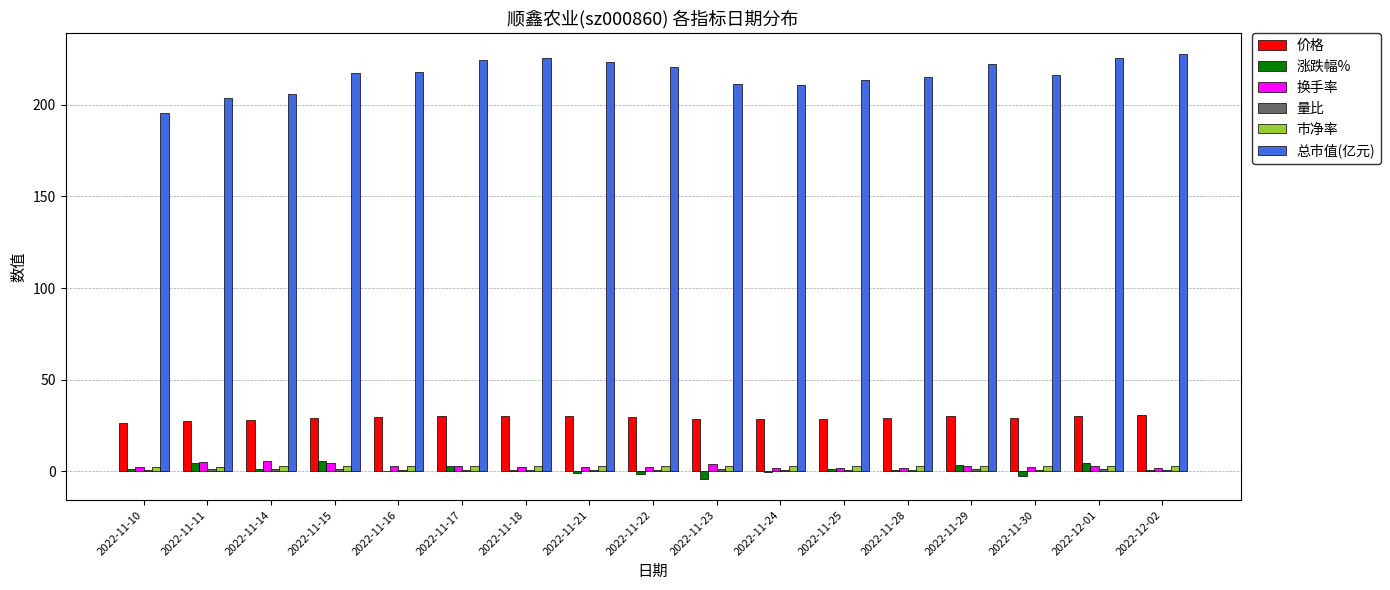

Are the bars grouped side by side (vs. stacked)?

Yes